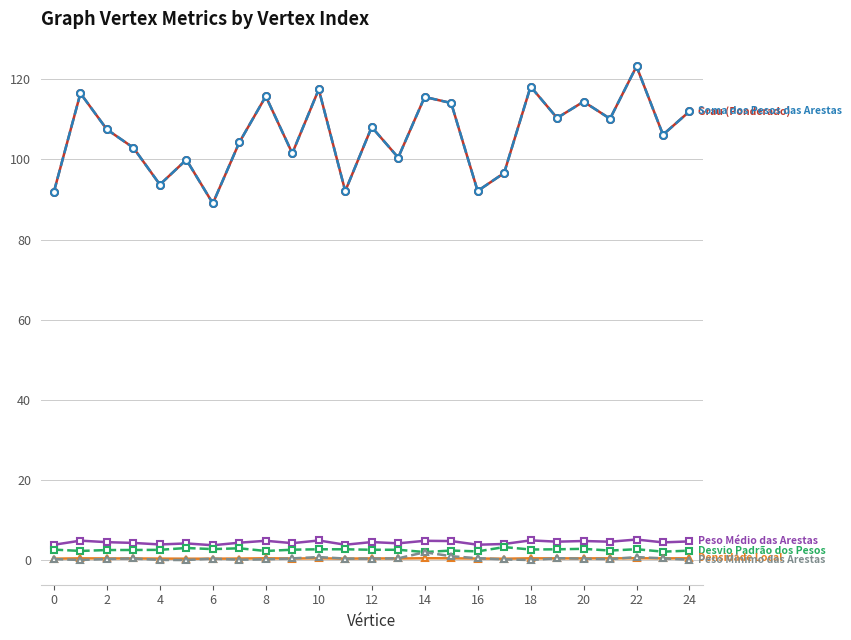

Is it true that Soma dos Pesos das Arestas equals 123.2 at 22?

True